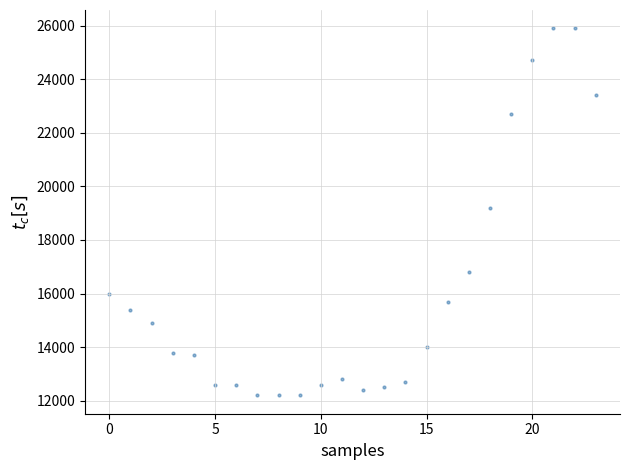

What is the range of Y values (max minus min)?

13700